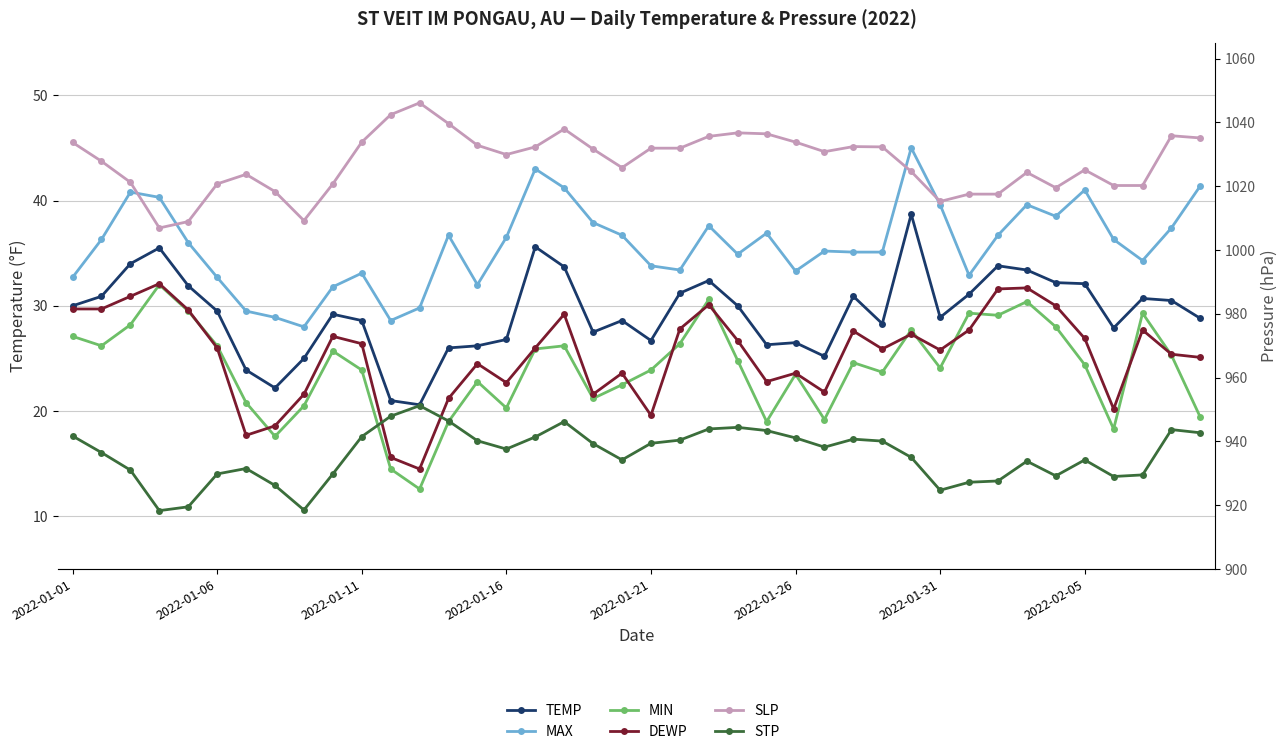

True or false: STP and MIN cross at least once.

False